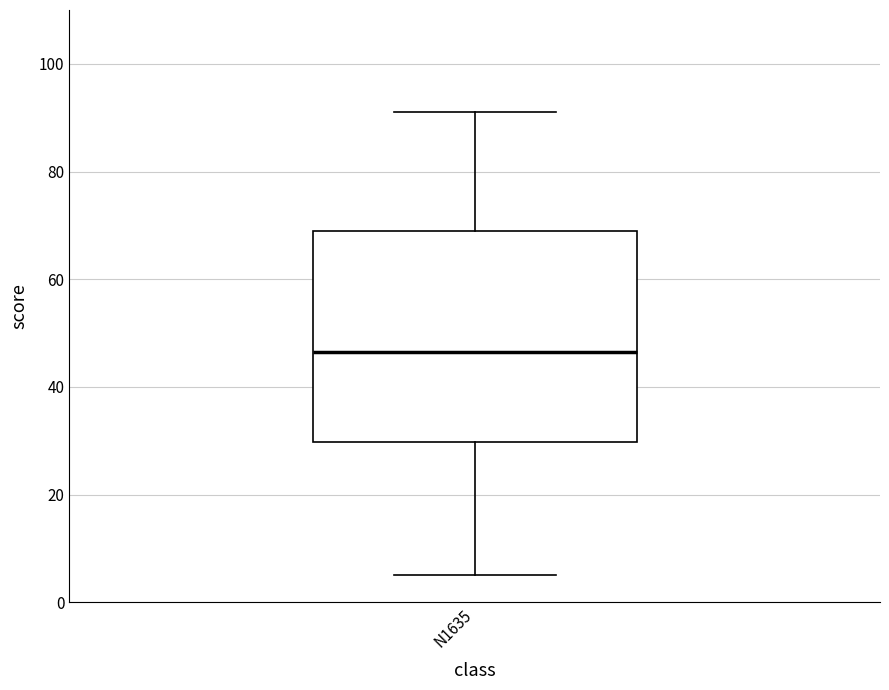

Read this box plot against the y-axis: the position of the median line, the range covered by the box, and the ends of both whiskers. The values are not printed on the chart, so give them approximately, as read against the axis.

median 46, box 30 to 70, whiskers 6 to 92